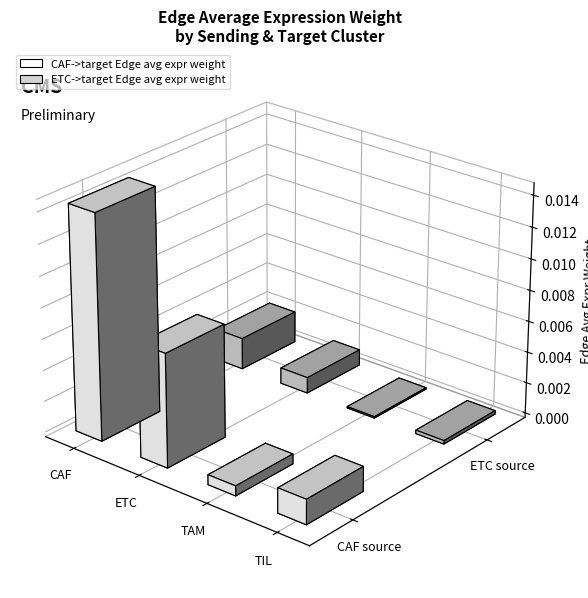

At how many categories does at least one series exceed 0?

4